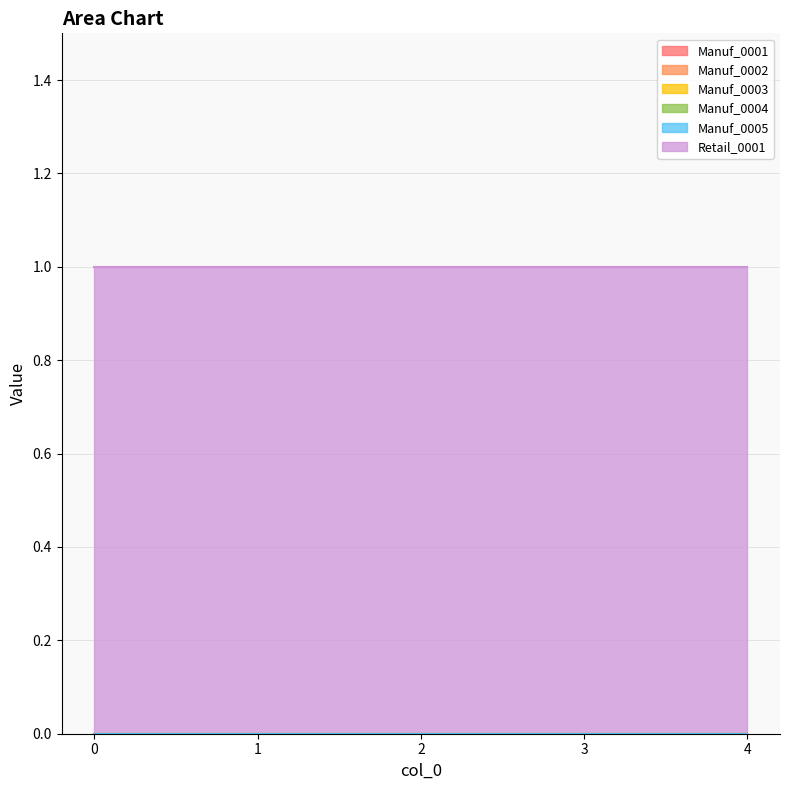

List the labels in order of Manuf_0002 value, largest first.

0, 1, 2, 3, 4